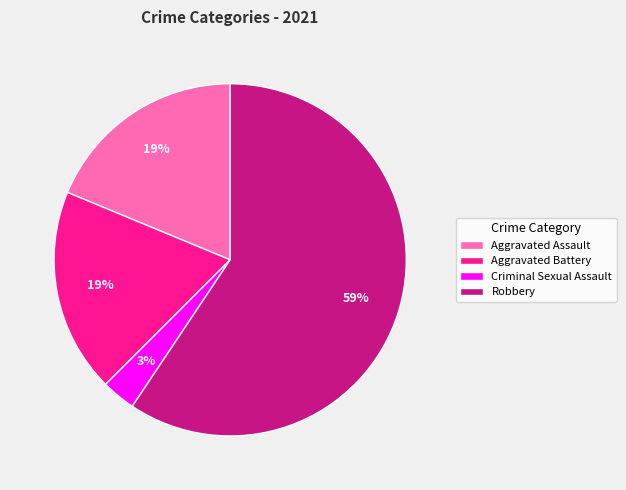

Which category accounts for the majority?

Robbery